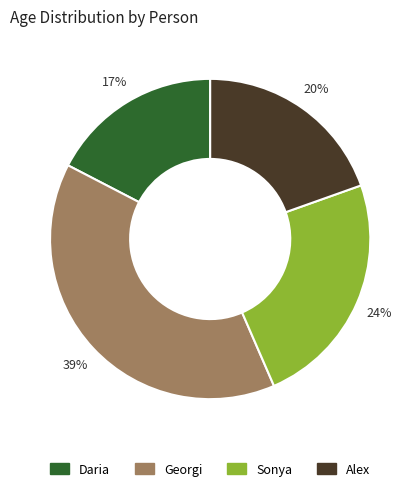

Does Daria account for over 50% of the chart?

No